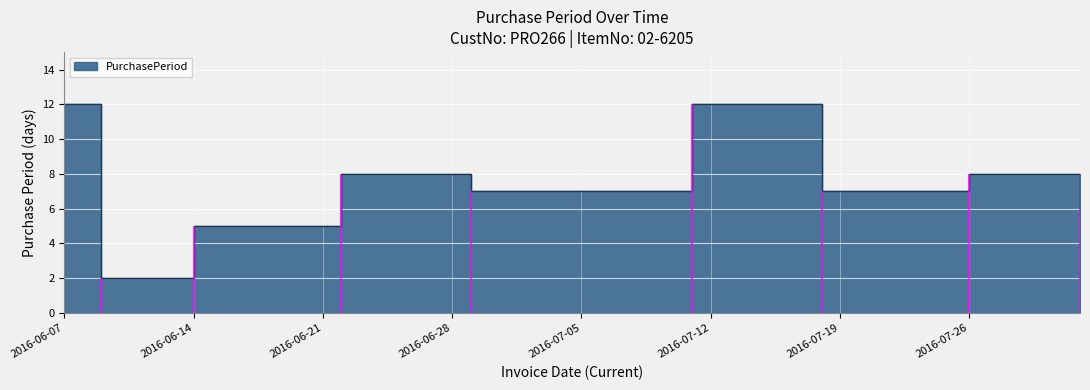

Where is the first local maximum?

2016-06-22